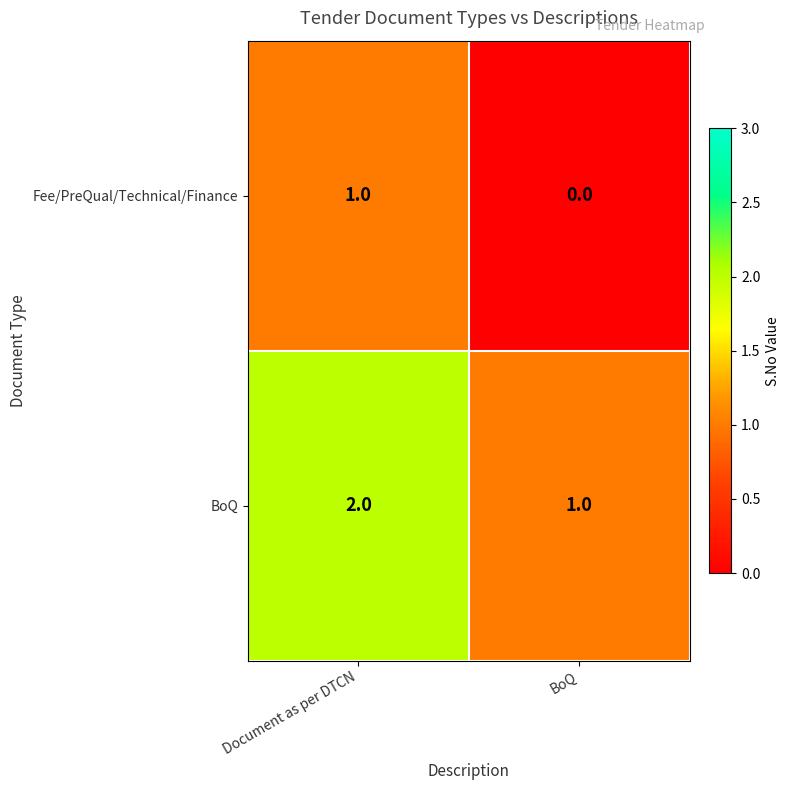

List the series in order of their overall mean, lowest first.

Fee/PreQual/Technical/Finance, BoQ